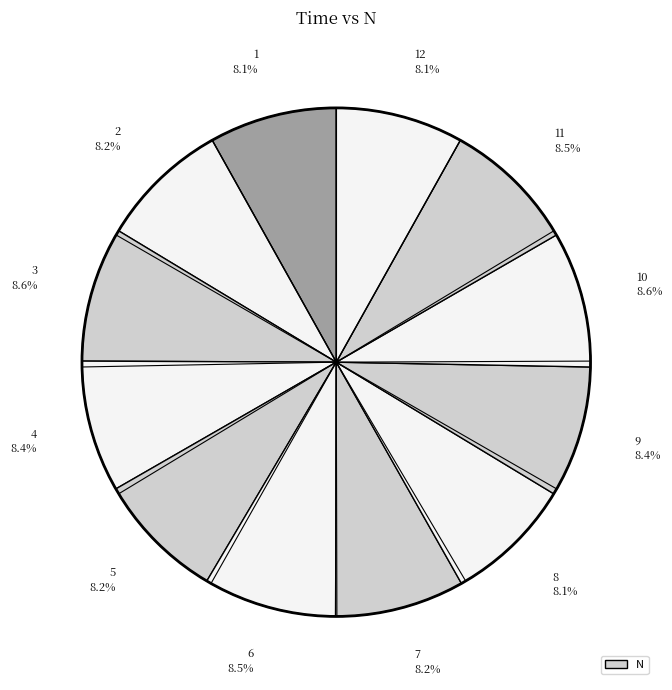

What percentage is NOT represented by 3 8.6%?

91.4%